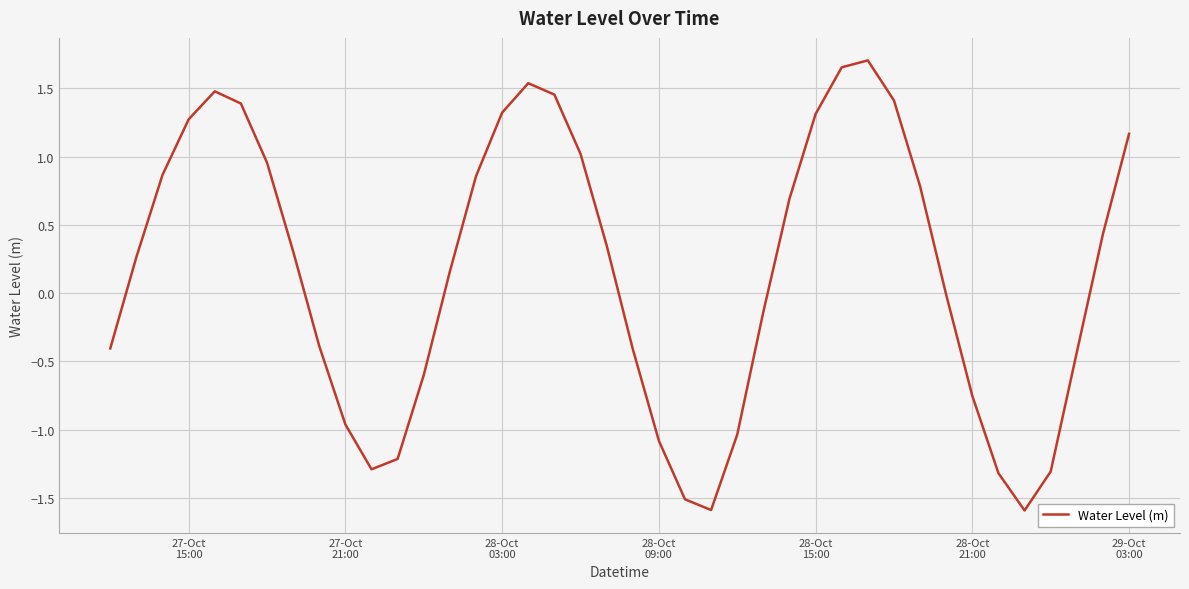

What is the difference between the maximum and minimum values?

3.3